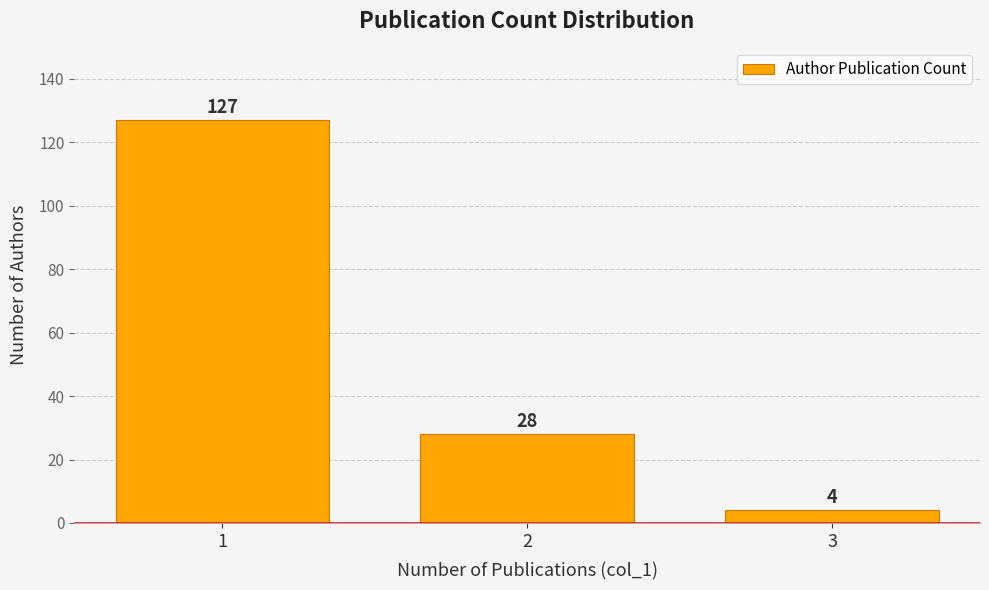

Reading left to right, transcribe this chart: for each bar, give the range it covers on the x-axis and its height.

0.5 to 1.5: 127
1.5 to 2.5: 28
2.5 to 3.5: 4